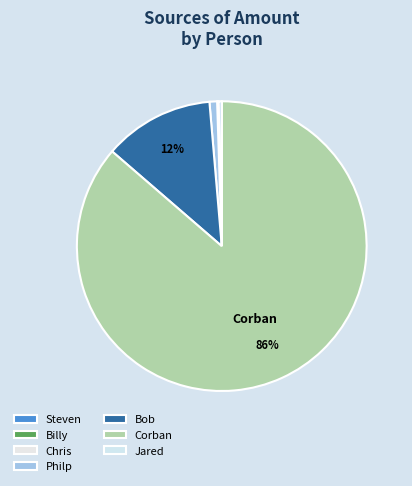

What is the smallest slice in the pie chart?

Jared